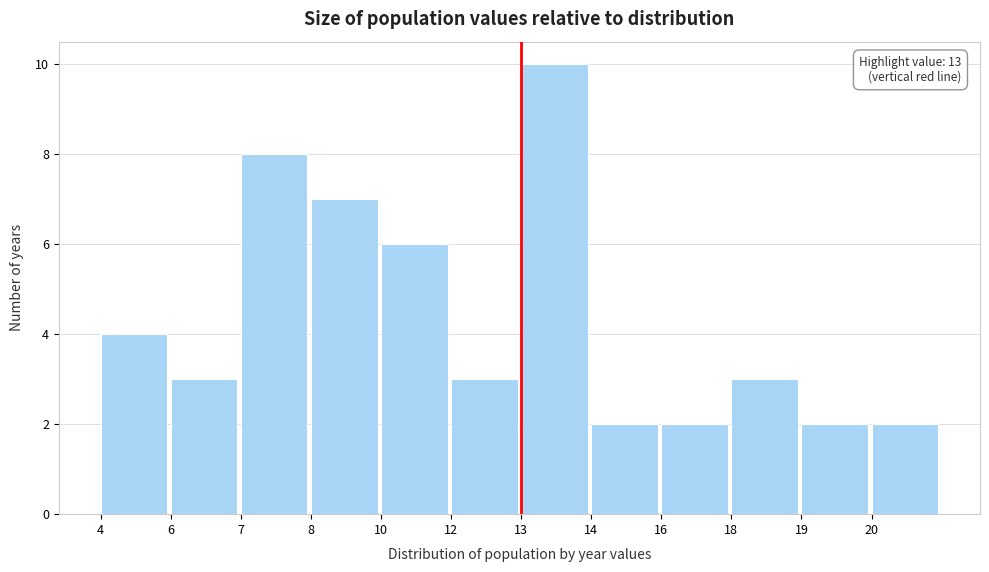

Reading left to right, what are all the values shown in this chart?

4=4	6=3	7=8	8=7	10=6	12=3	13=10	14=2	16=2	18=3	19=2	20=2